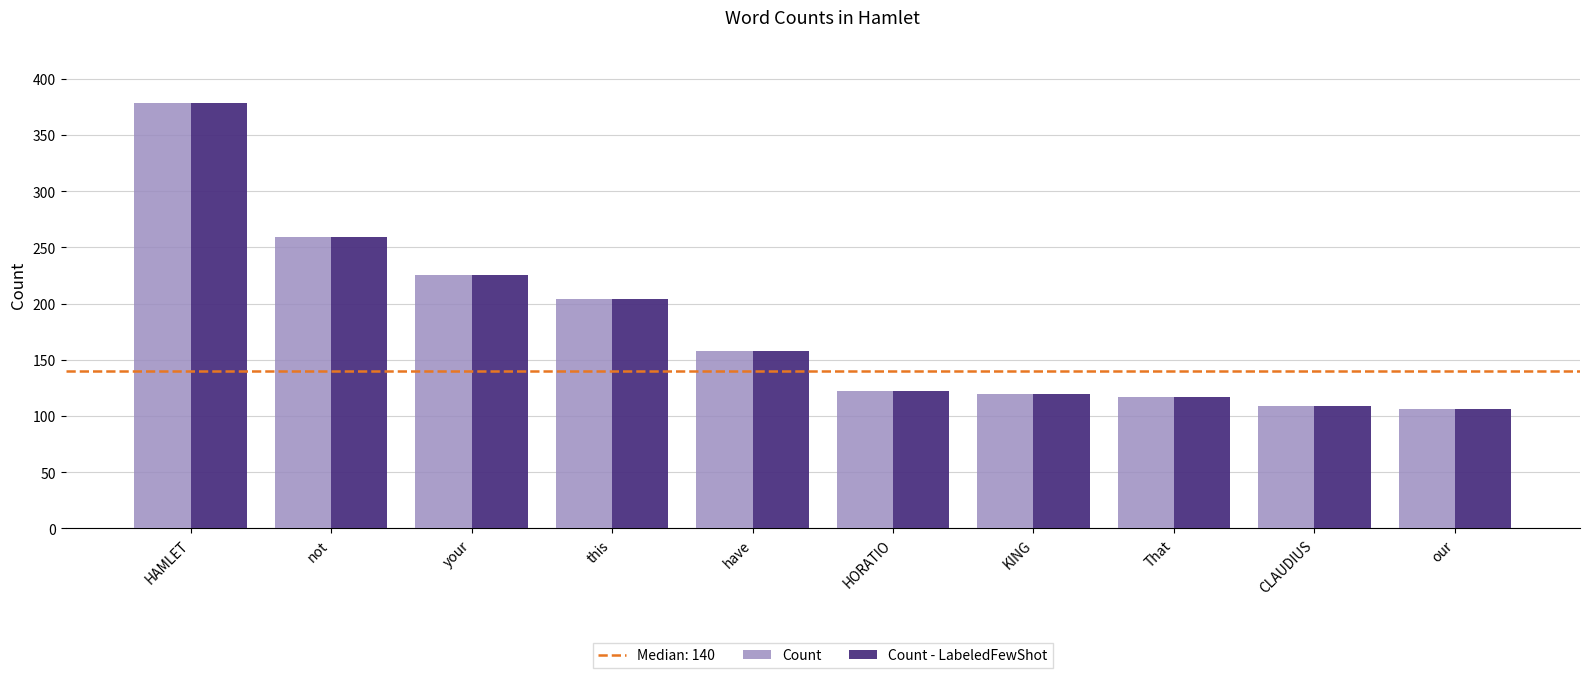

What is the approximate value of Count at HAMLET?

378